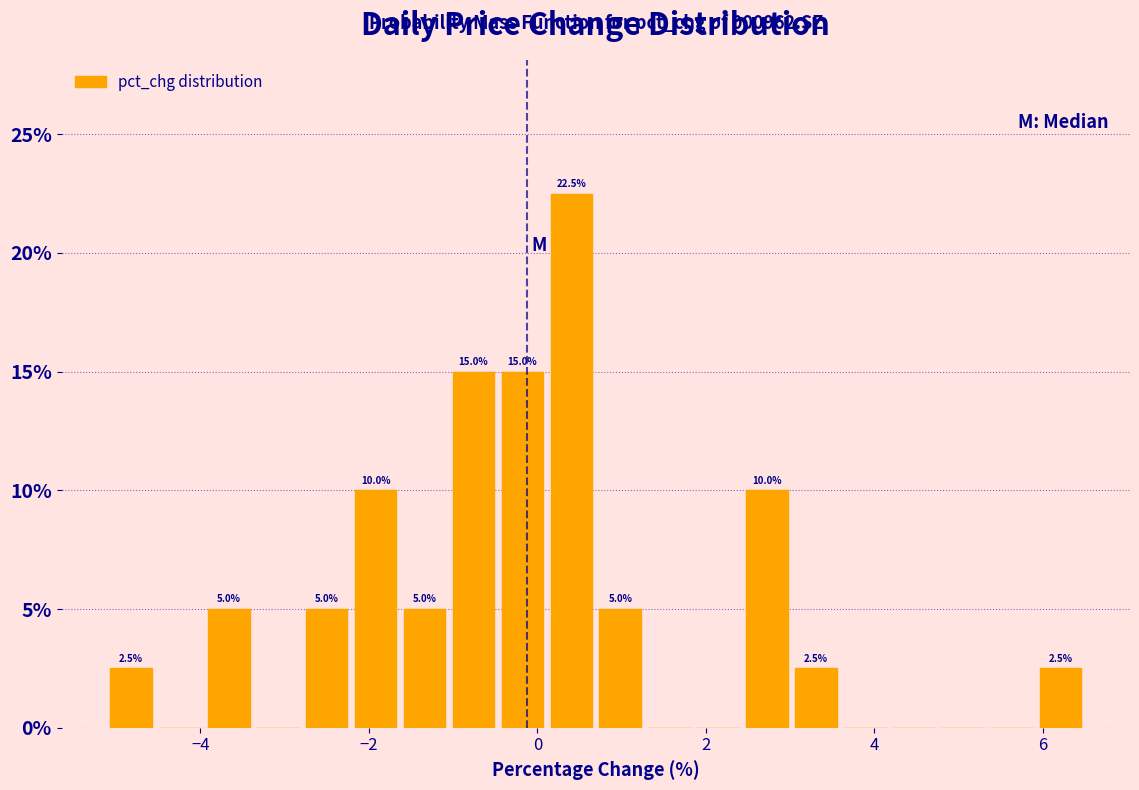

Around what value on the x-axis is the tallest bar? Give the approximate position of its centre, as read against the axis.

0.4